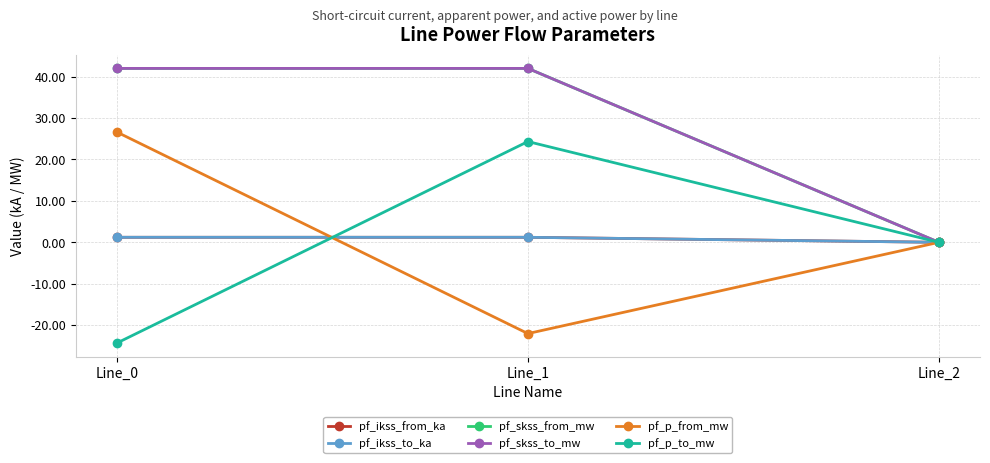

At which category does the chart reach its peak across all series?

Line_1